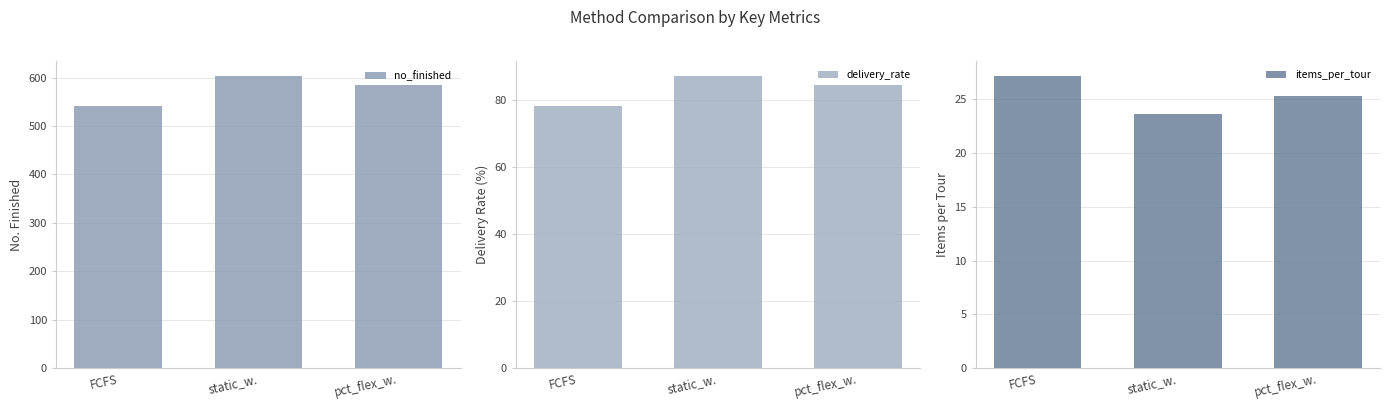

At which label does items_per_tour first exceed 25?

FCFS